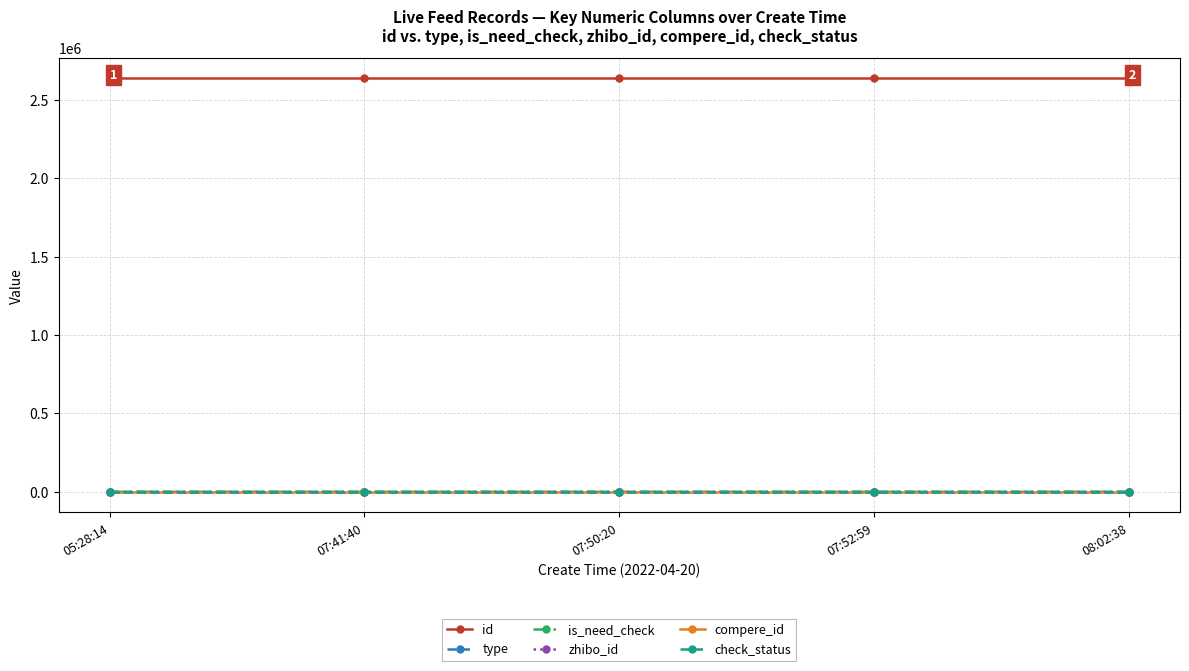

What is the highest value of the zhibo_id series?

152